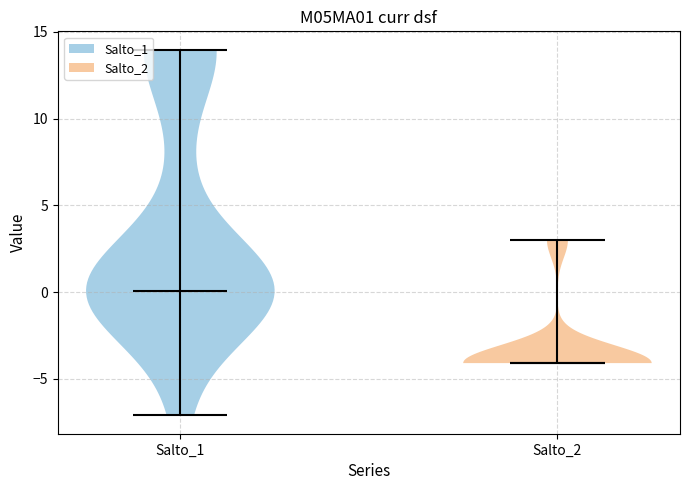

Reading left to right, read every violin against the y-axis: where its median line is, and the lowest and highest points it reaches. The values are not printed on the chart, so give them approximately, as read against the axis.

Salto_1: median line 0, lowest point -7, highest point 14
Salto_2: median line -4, lowest point -4, highest point 3